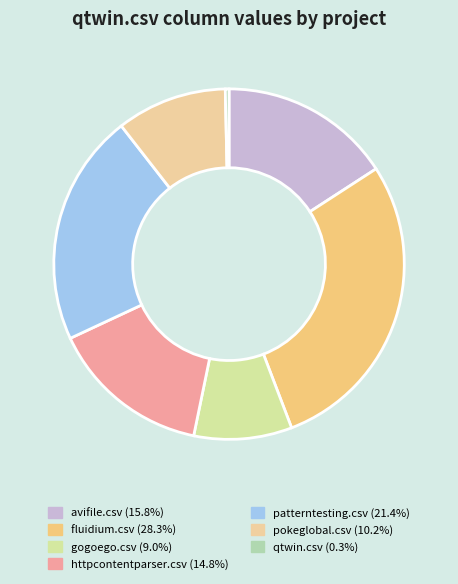

How much of the chart is everything except fluidium.csv?

71.7%